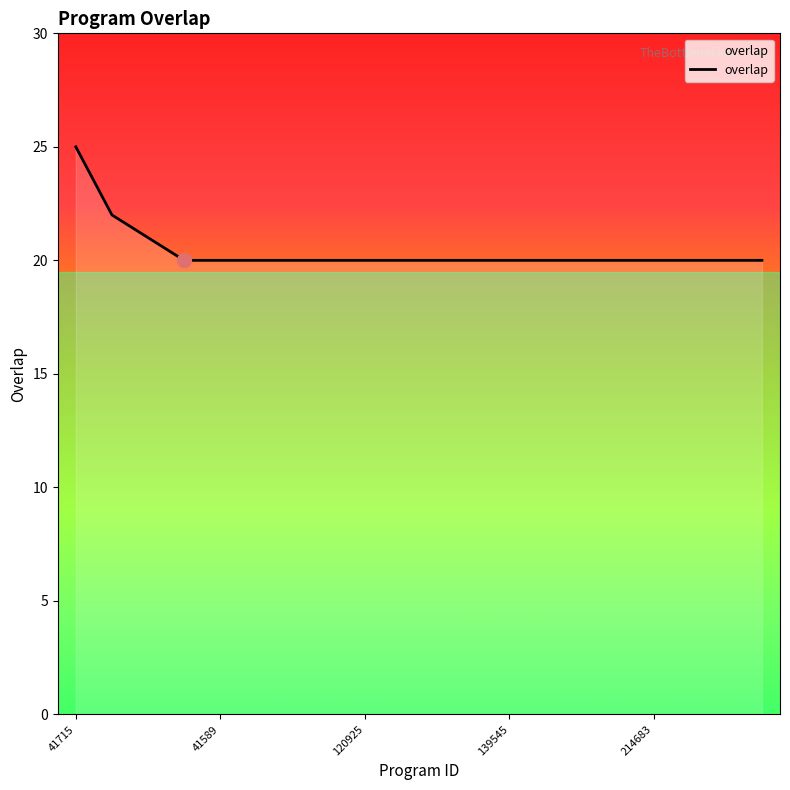

What is the greatest value displayed?

25